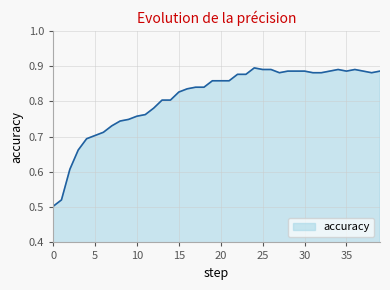

What is the difference between the maximum and minimum values?

0.4